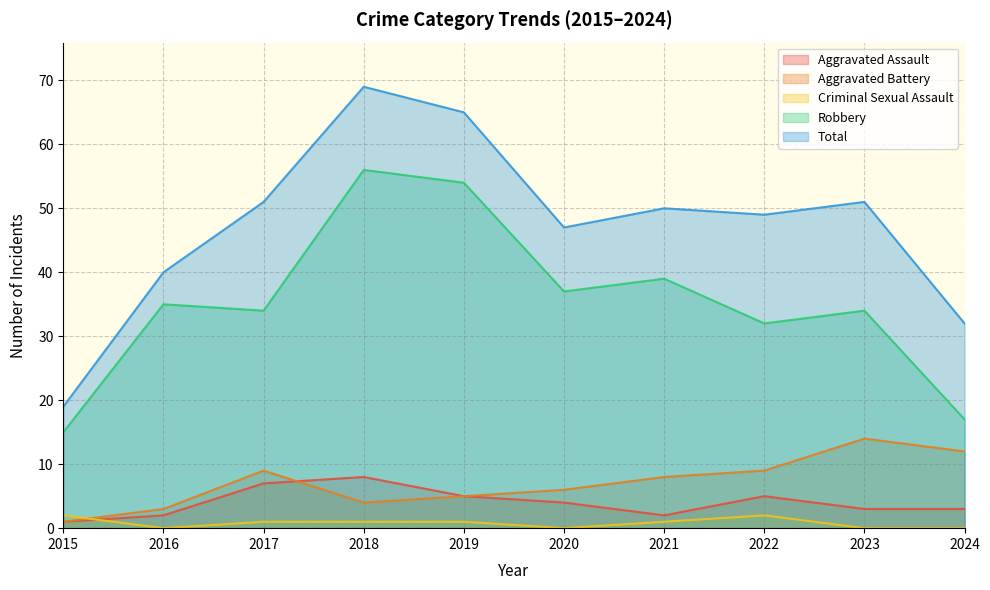

Where is Aggravated Battery nearest to the value 7?

2020